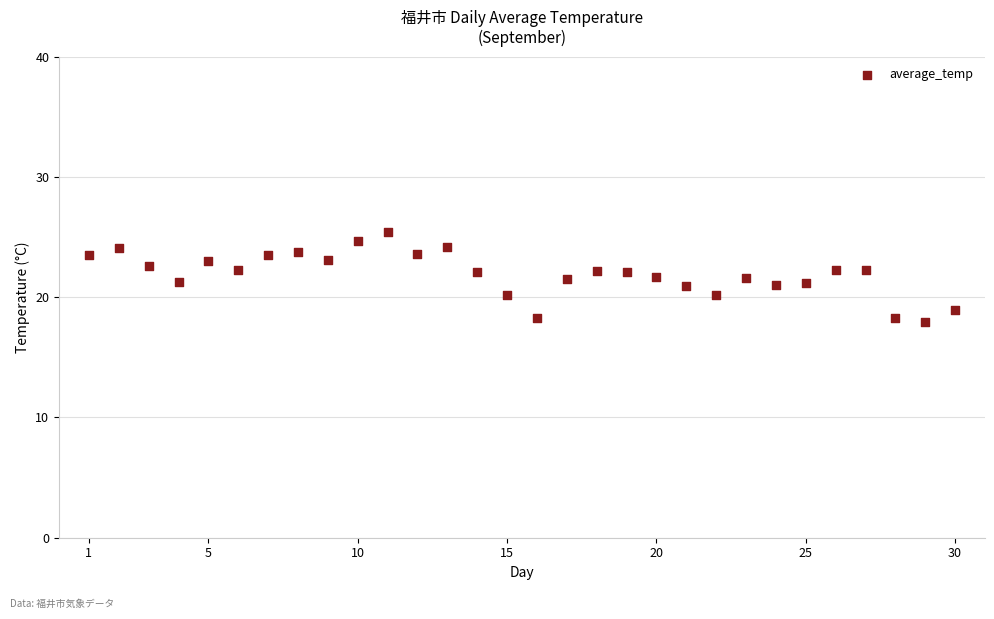

What is the range of Y values (max minus min)?

7.5